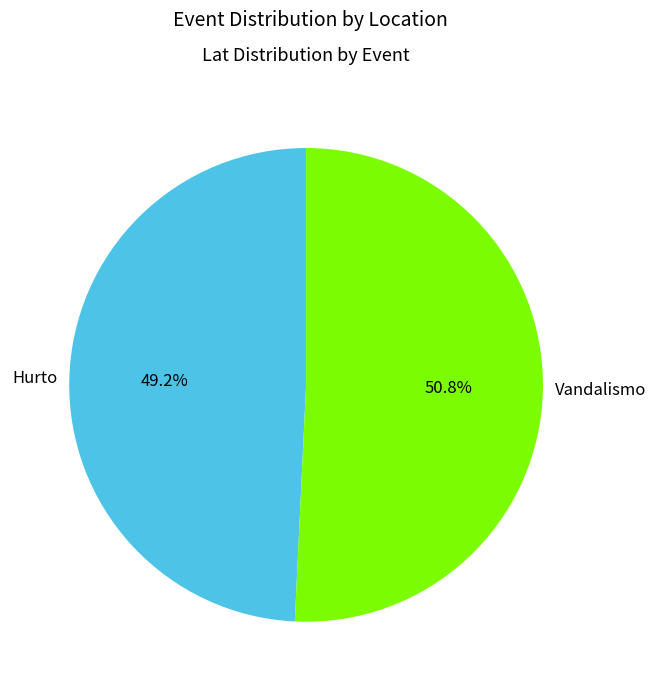

Approximately how many times larger is the value at Hurto compared to Vandalismo?

1.0